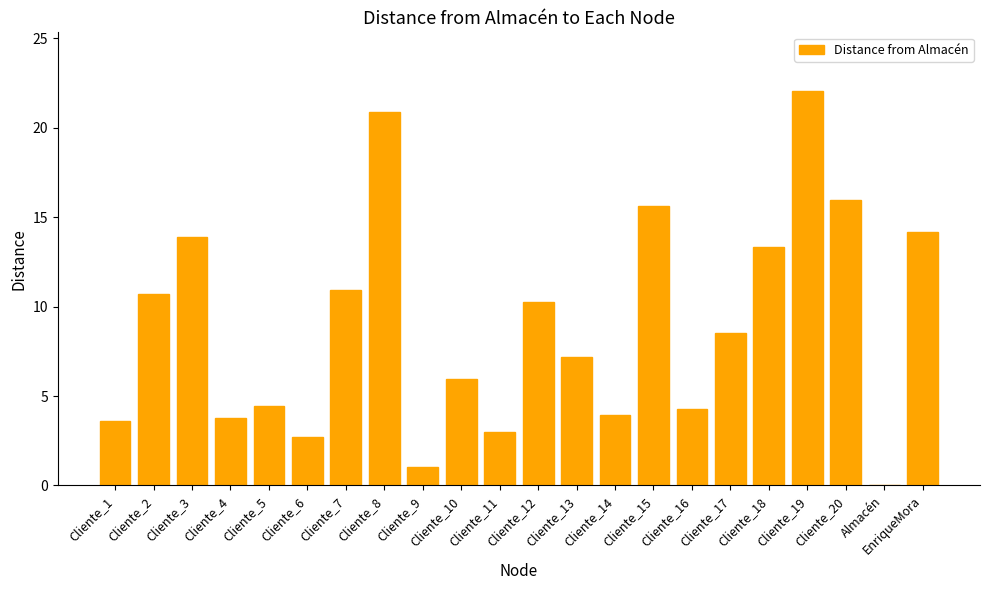

How many distinct data groups are displayed?

1